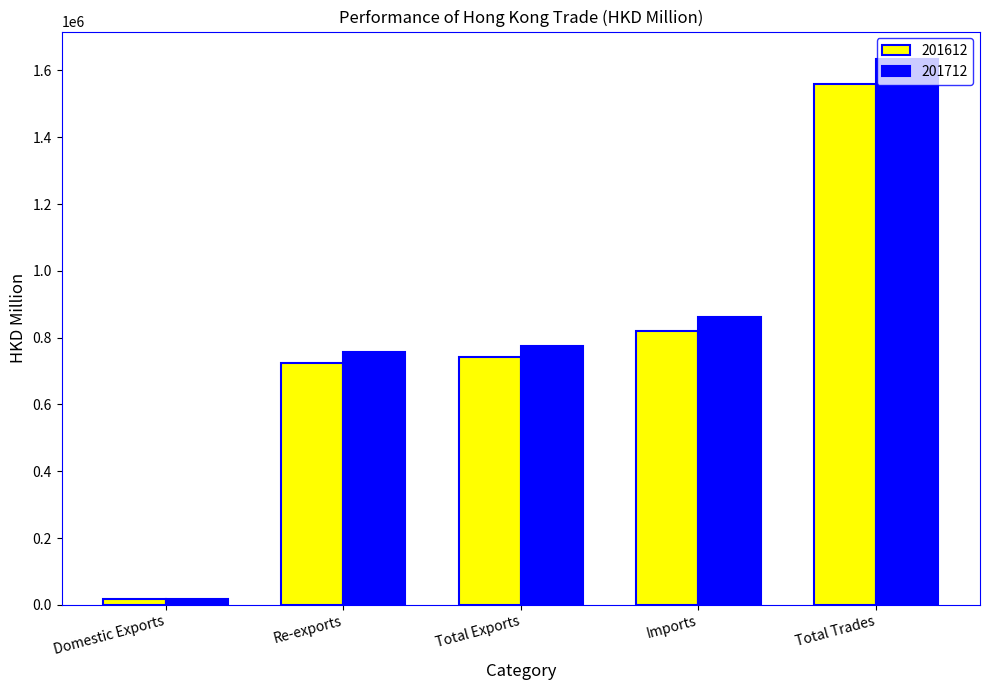

What position from the left is Total Trades?

5